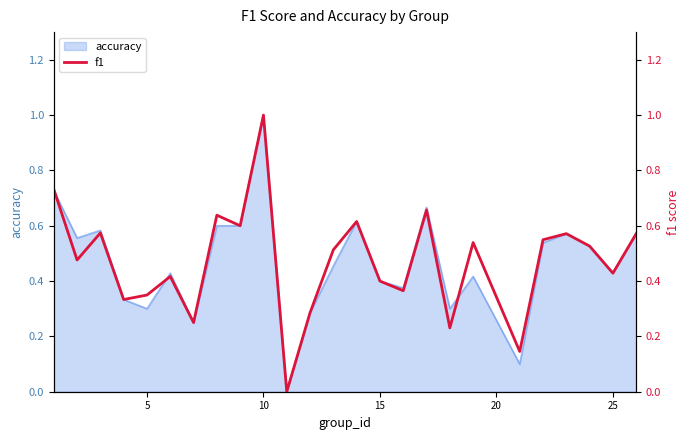

What is the average value?

0.5